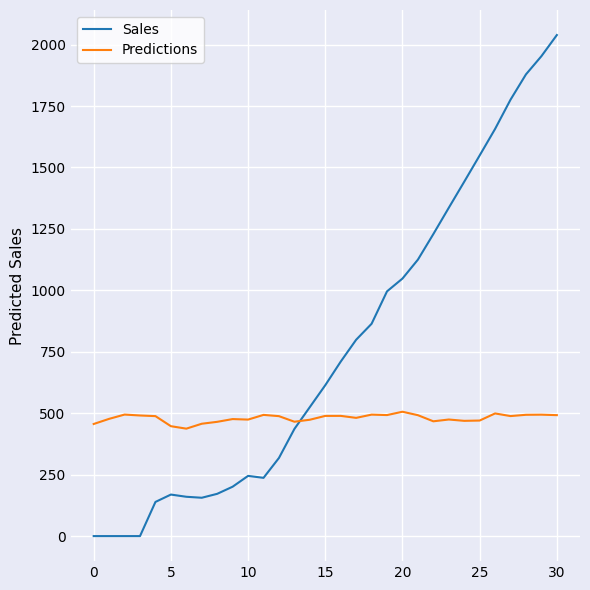

Rank the series by their average value, from highest to lowest.

Sales, Predictions